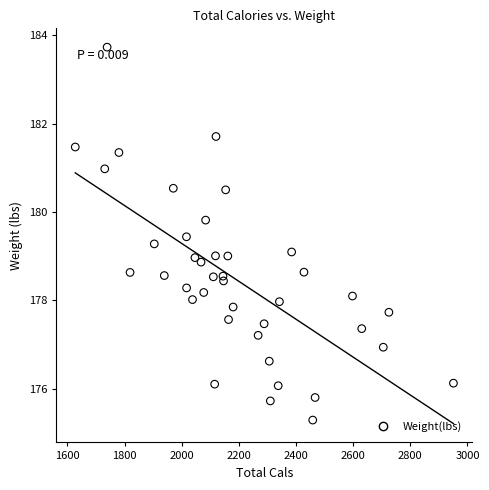

What is the range of Y values (max minus min)?

8.4